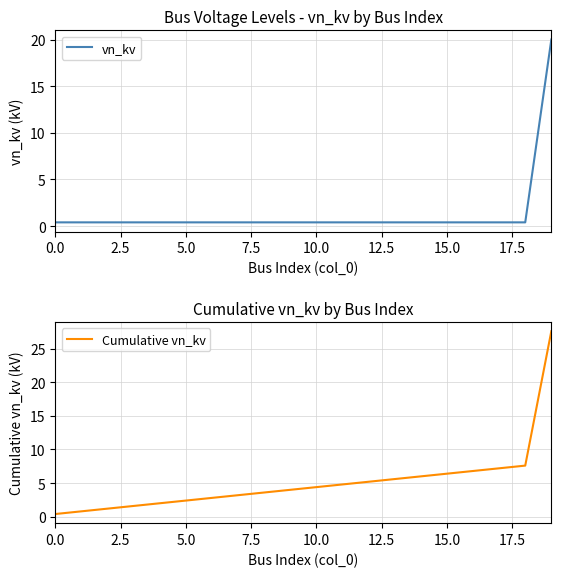

Where is Cumulative vn_kv nearest to the value 14?

18